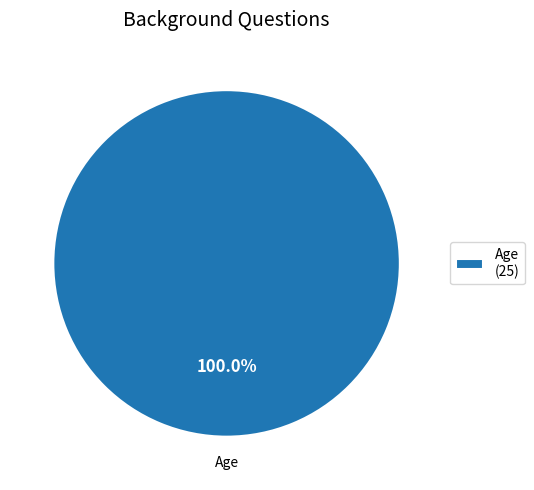

Is there any slice that represents more than half of the pie?

Yes